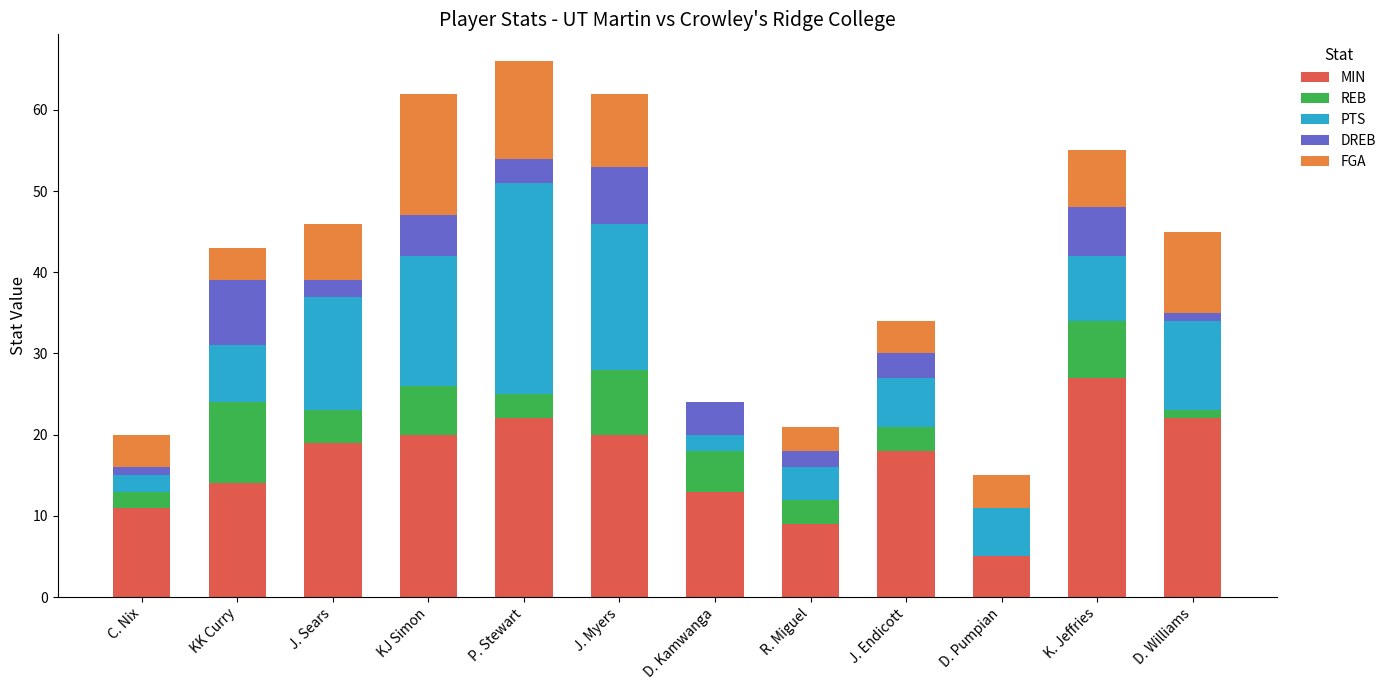

What is the highest value of the MIN series?

27